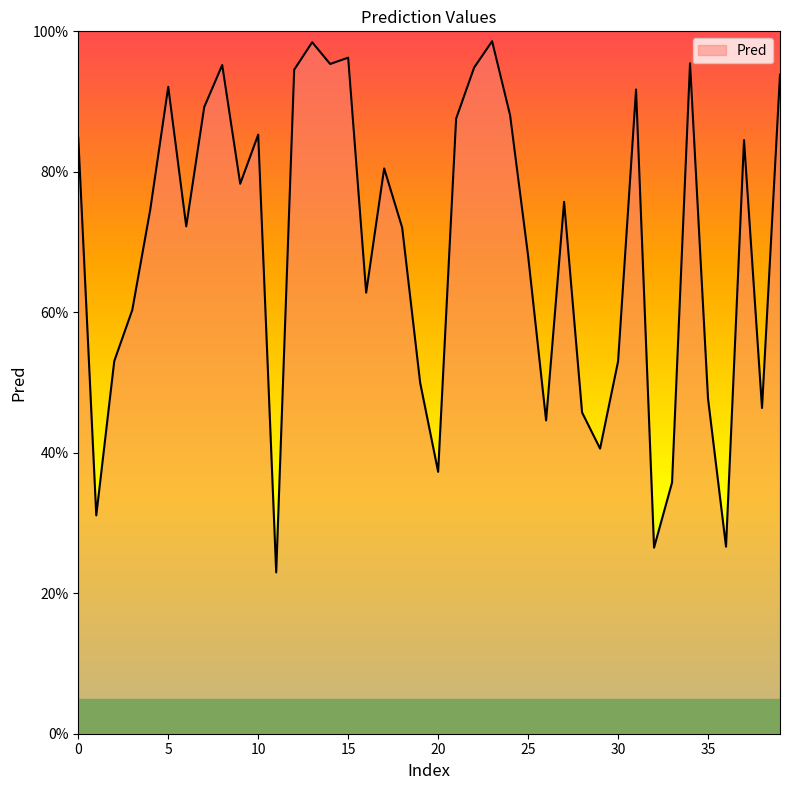

At which category does the data reach its first local peak?

5